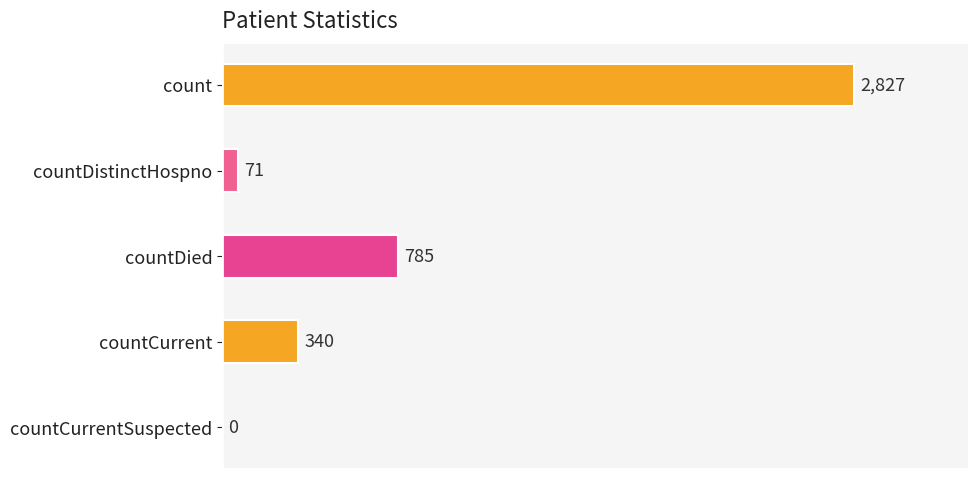

At which label is the value closest to 1413?

countDied